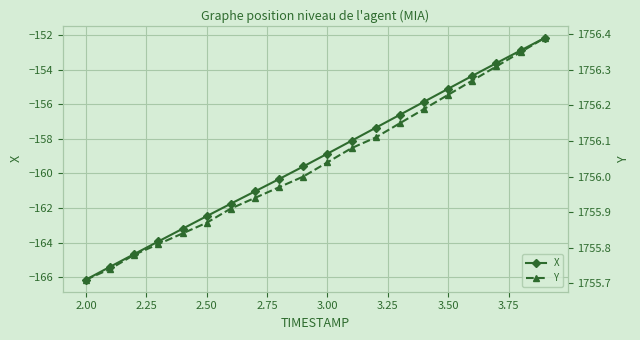

What is the difference between the maximum and minimum values in the Y series?

0.7